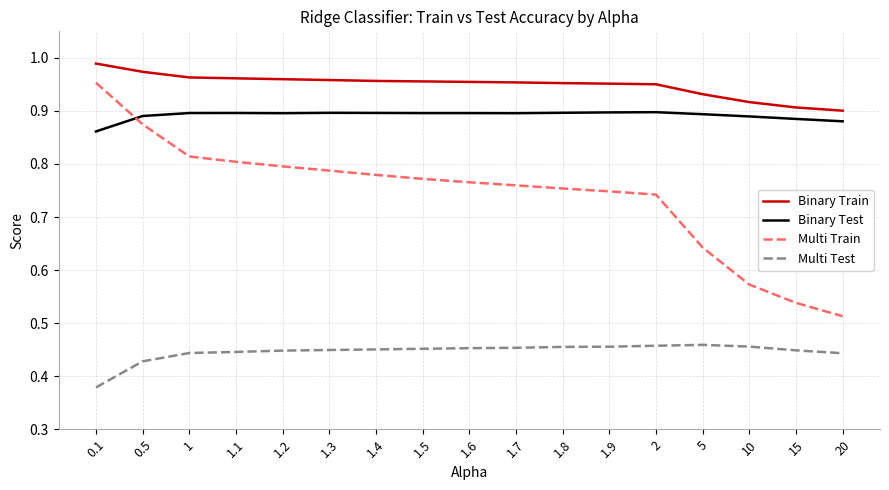

What is the sum of all Binary Train values?

16.1